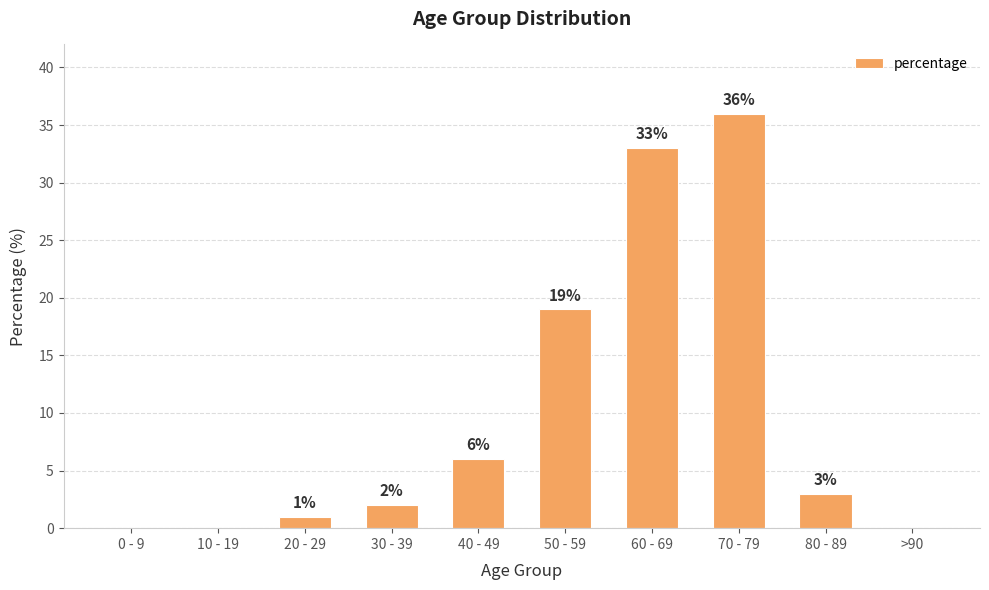

What is the difference between the values at 60 - 69 and 0 - 9?

33